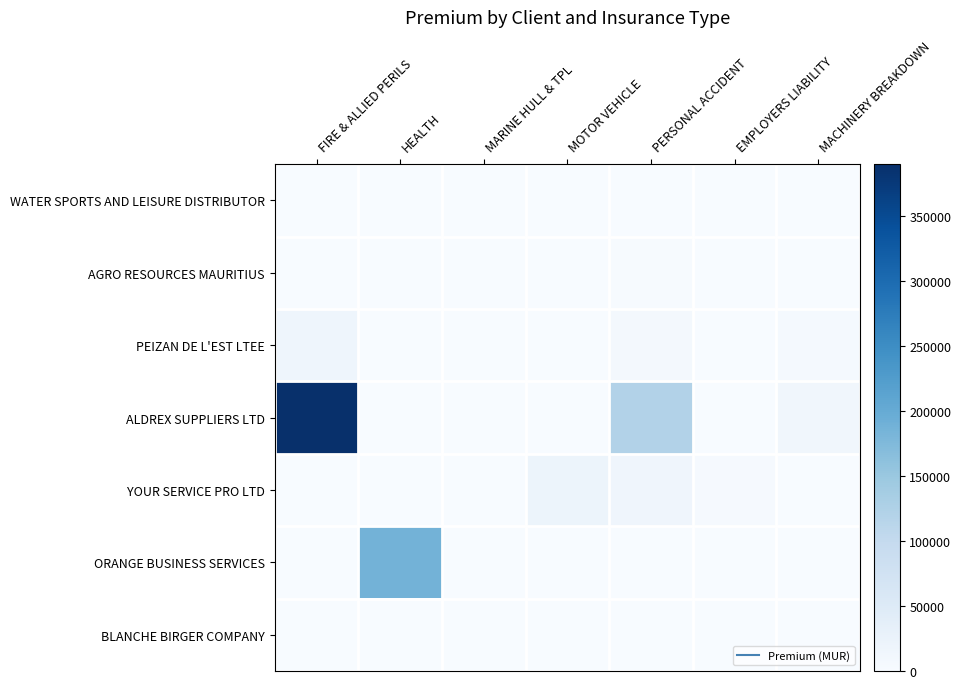

Which series changed the most between HEALTH and MARINE HULL & TPL?

ORANGE BUSINESS SERVICES